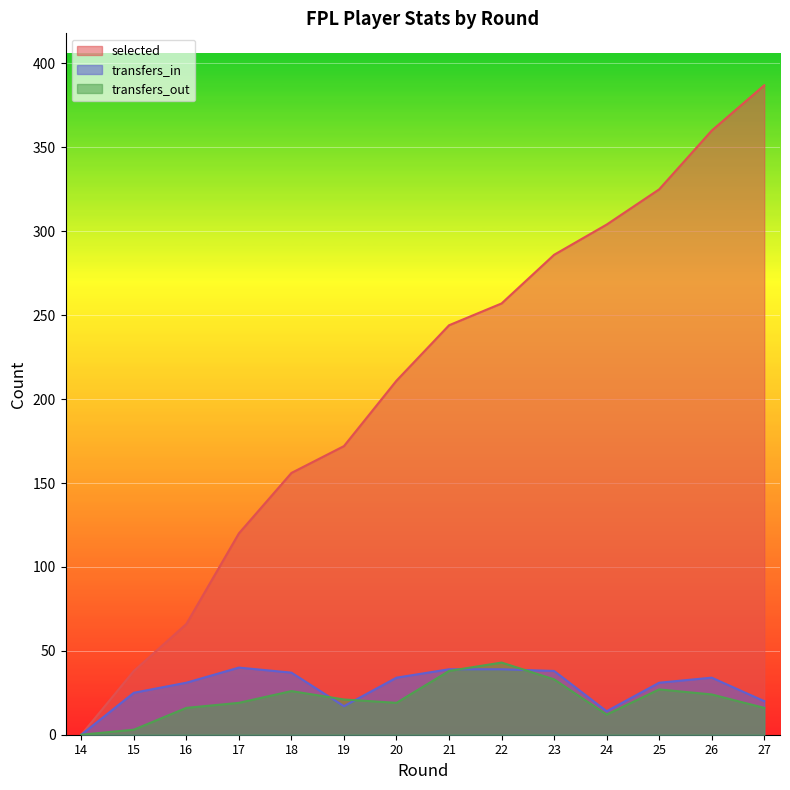

What is the difference between the maximum and minimum values in the transfers_in series?

40